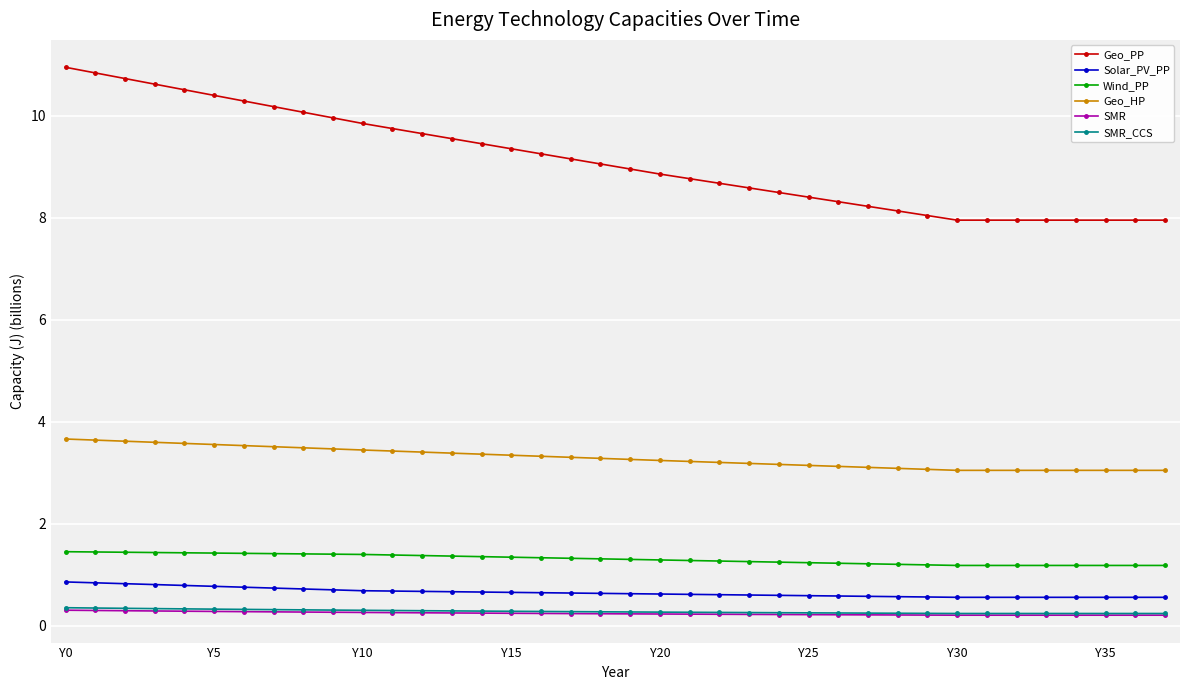

How many data points does each series have?

38